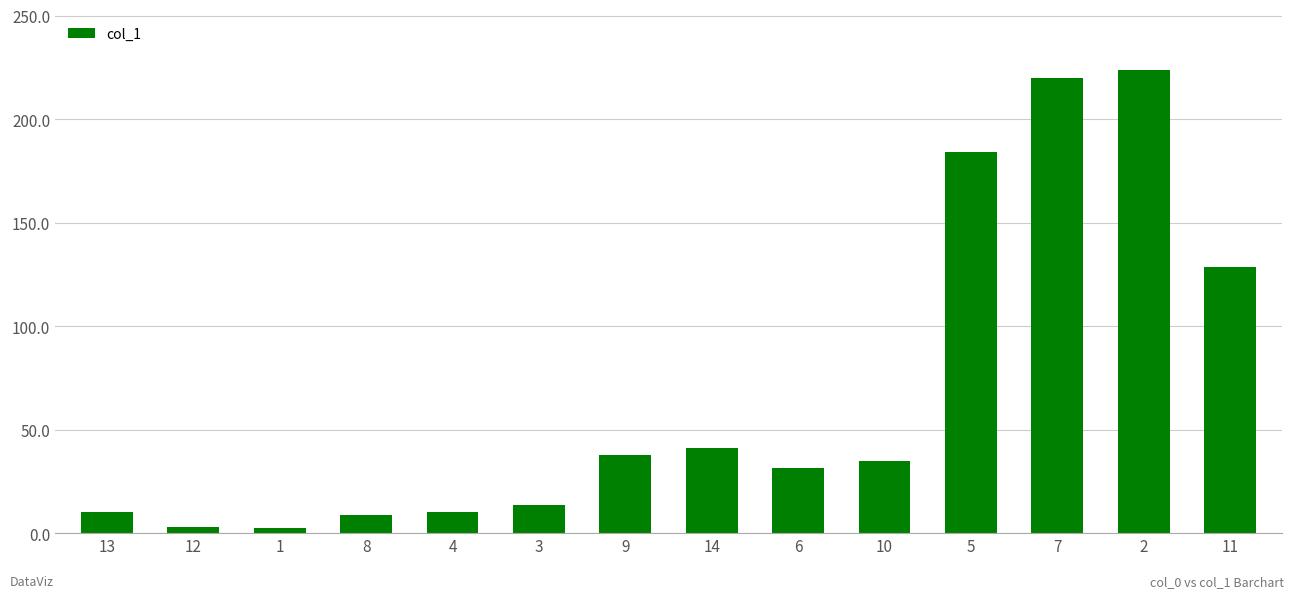

What is the change in value from 4 to 10?

+24.6